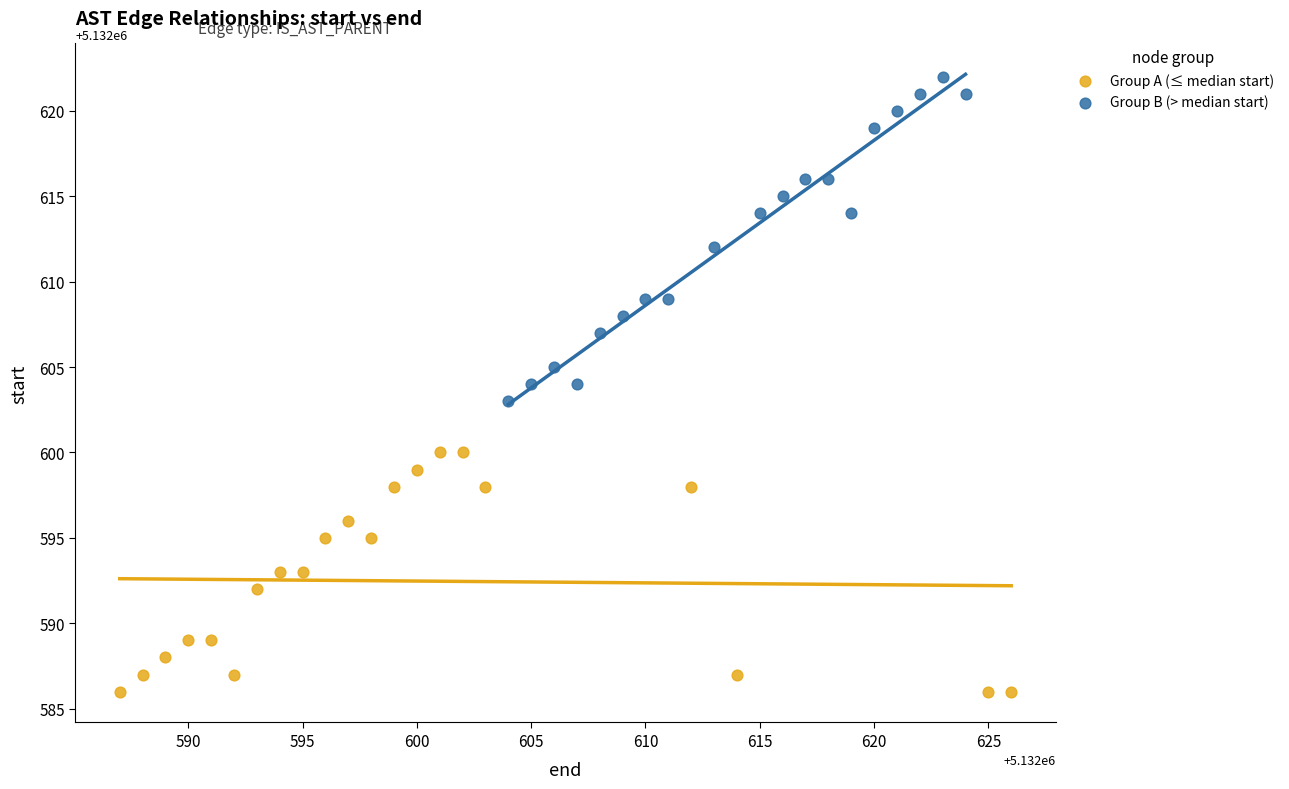

Which series reaches the maximum Y coordinate?

Group B (> median start)